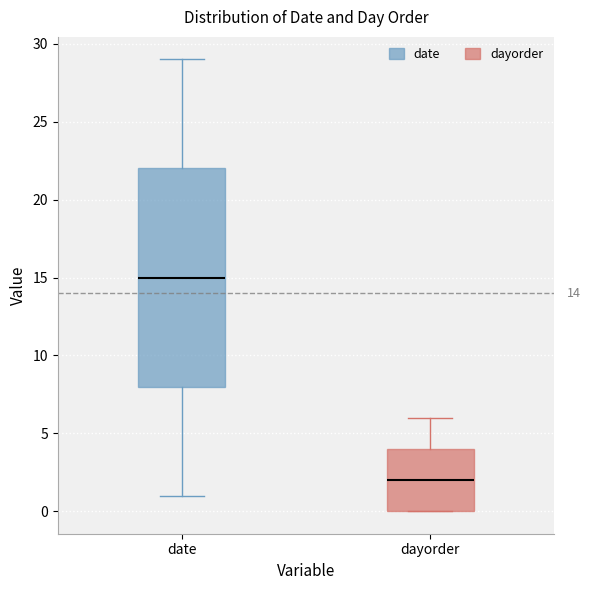

Which box has the lowest median line?

dayorder